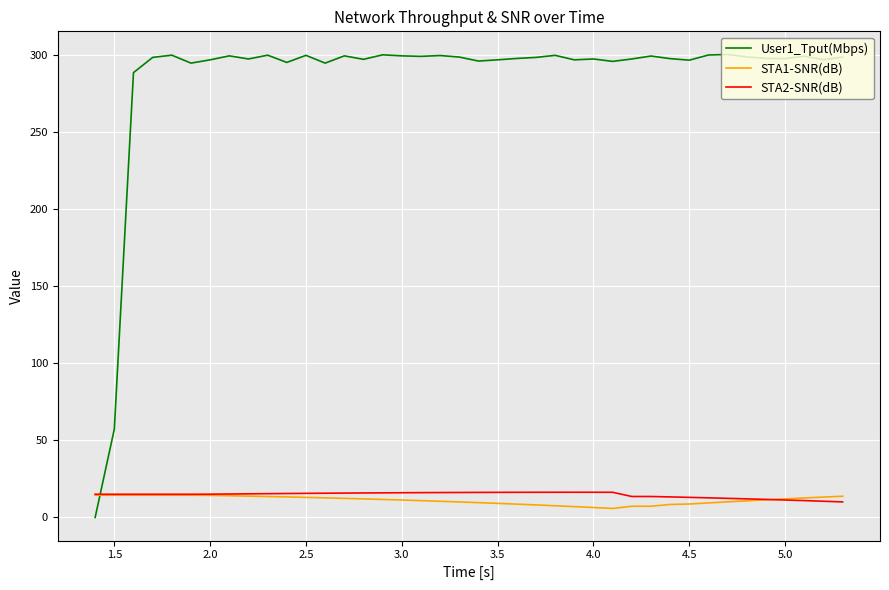

Which series has the widest spread of values?

User1_Tput(Mbps)